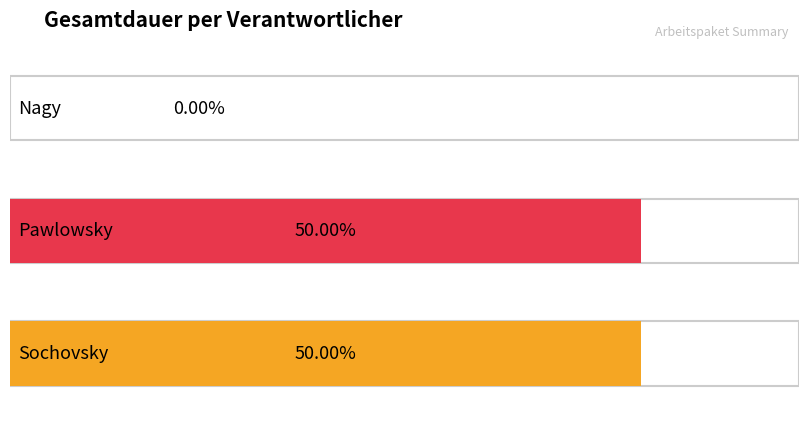

Which label corresponds to the smallest value in the chart?

Nagy